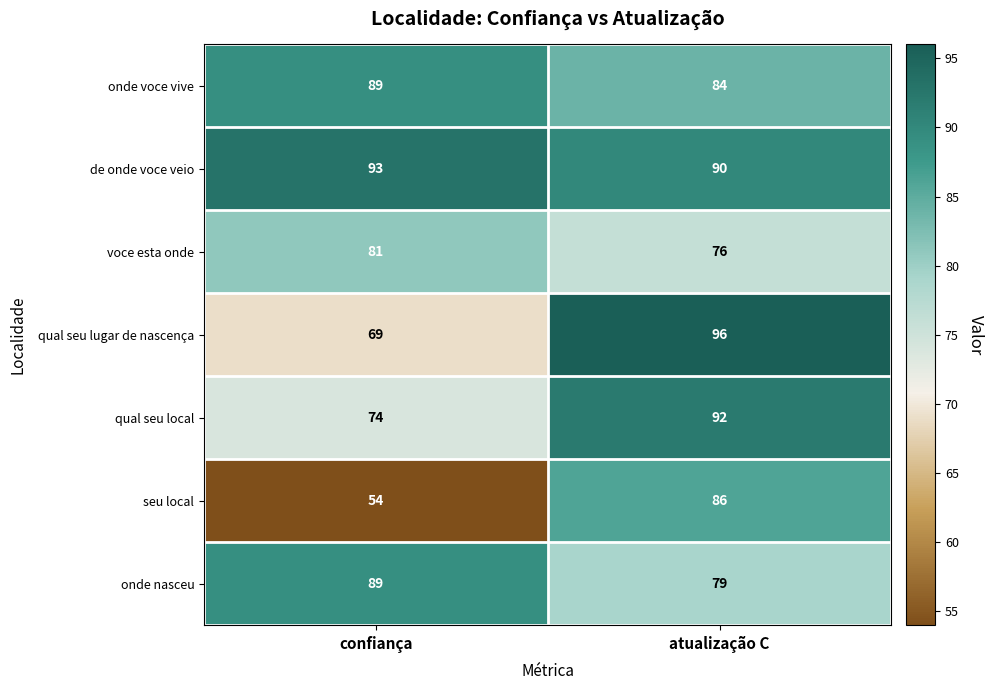

Which series has the widest spread of values?

seu local